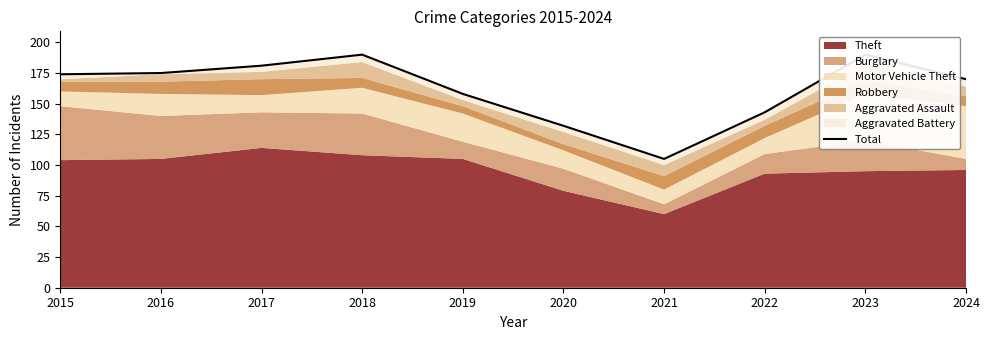

What is the difference between the maximum and minimum values?

85